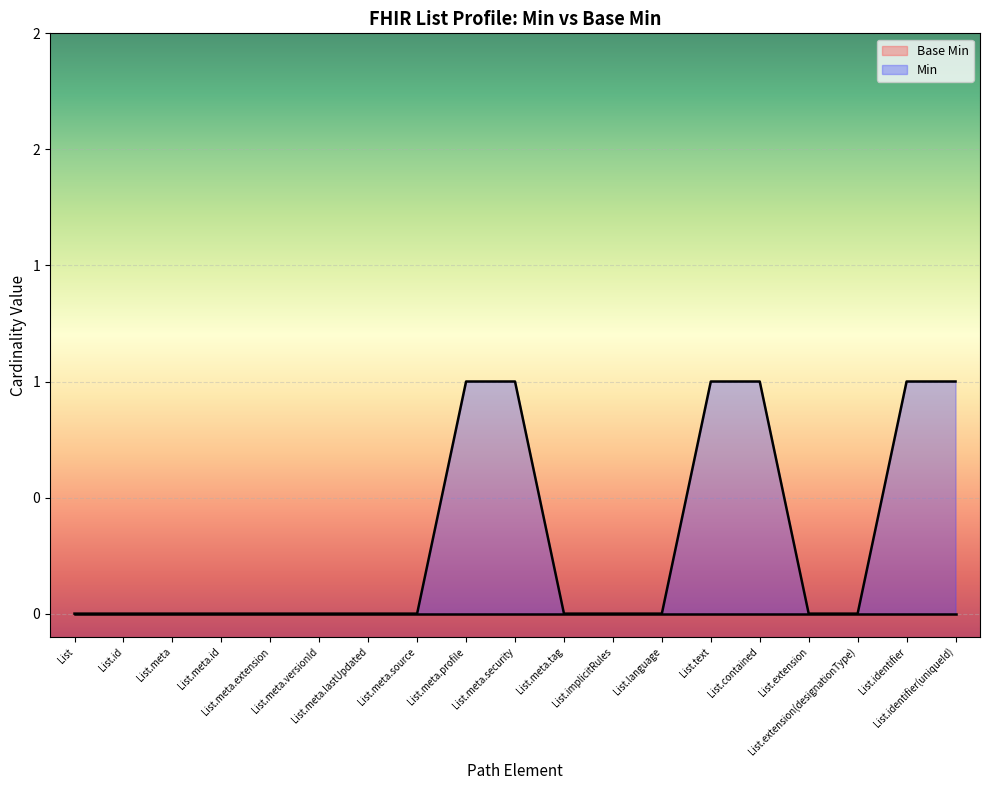

Reading right to left, transcribe all the data shown in this chart.

1	1	0	0	1	1	0	0	0	1	1	0	0	0	0	0	0	0	0